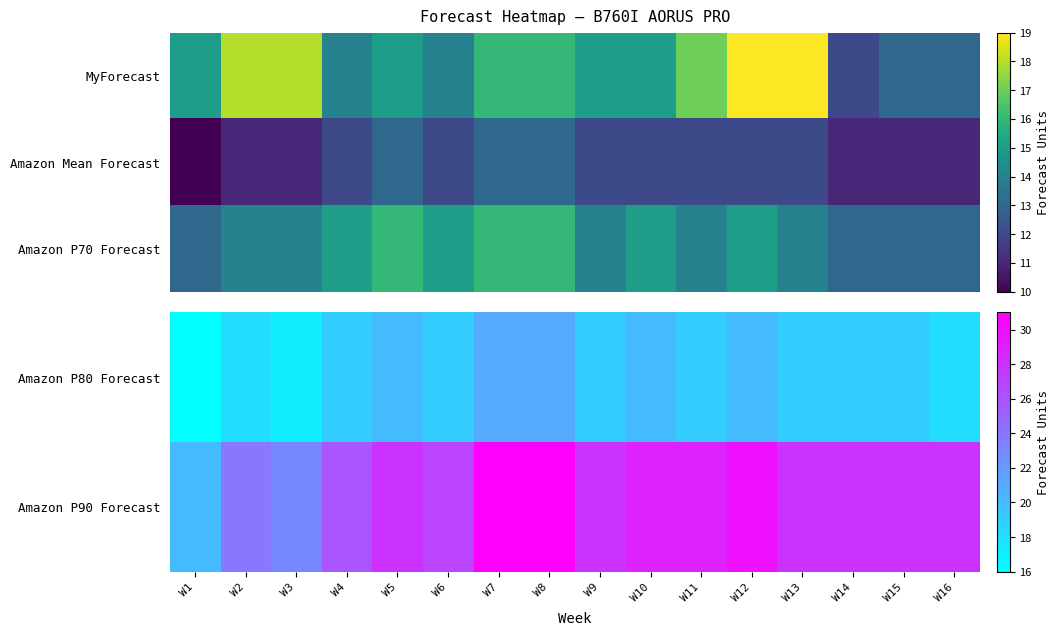

The Amazon P70 Forecast series shows 16 at W5. True or false?

True